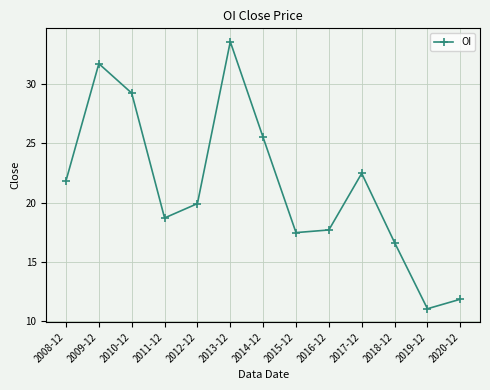

Between 2008-12 and 2018-12, which is larger?

2008-12